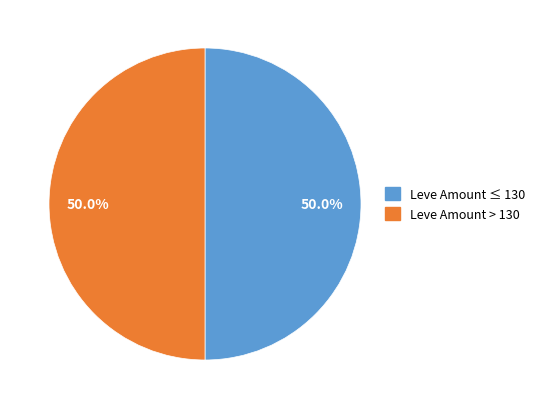

Is there any slice that represents more than half of the pie?

No